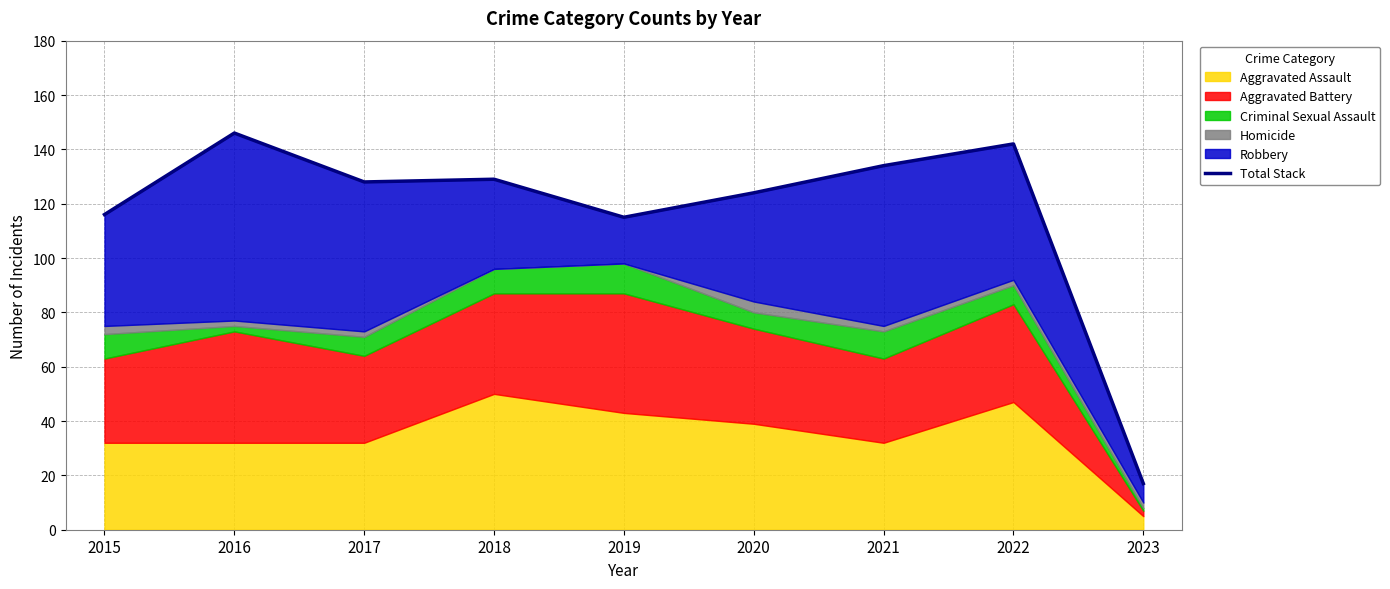

How many data points are less than 128?

4